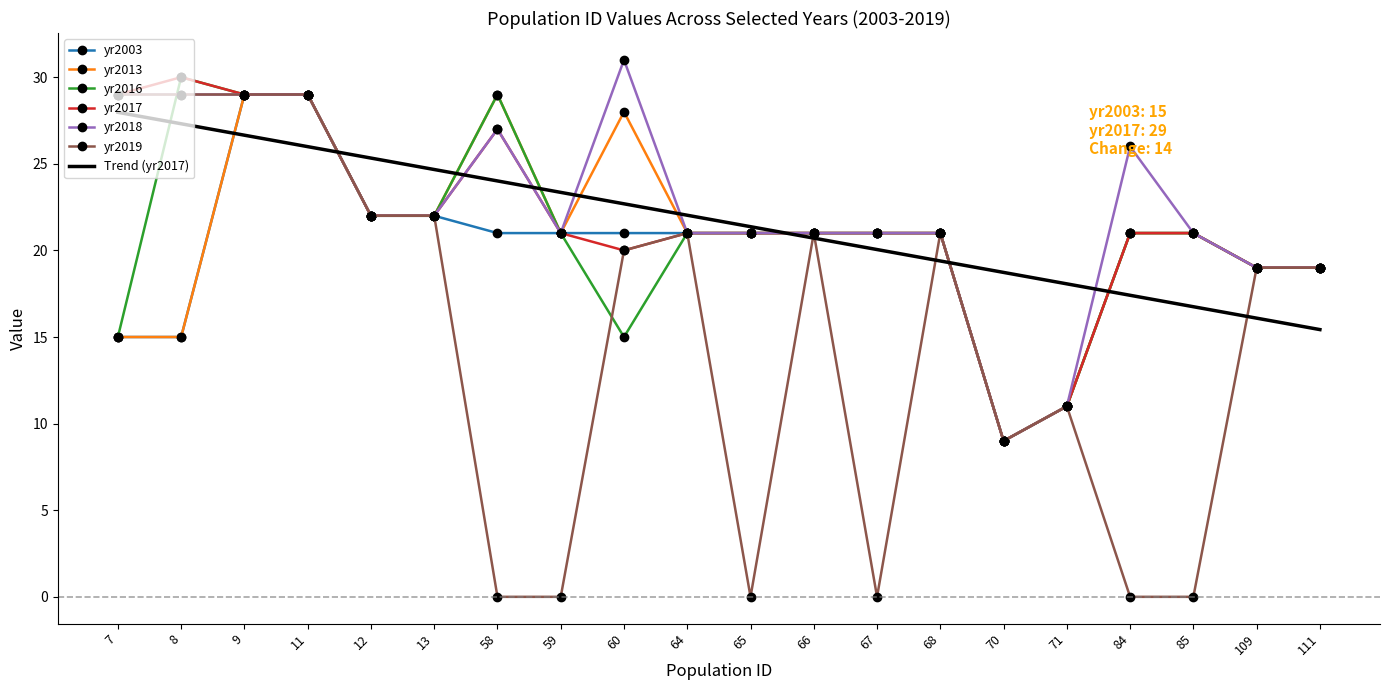

How many categories are shown in the chart?

20